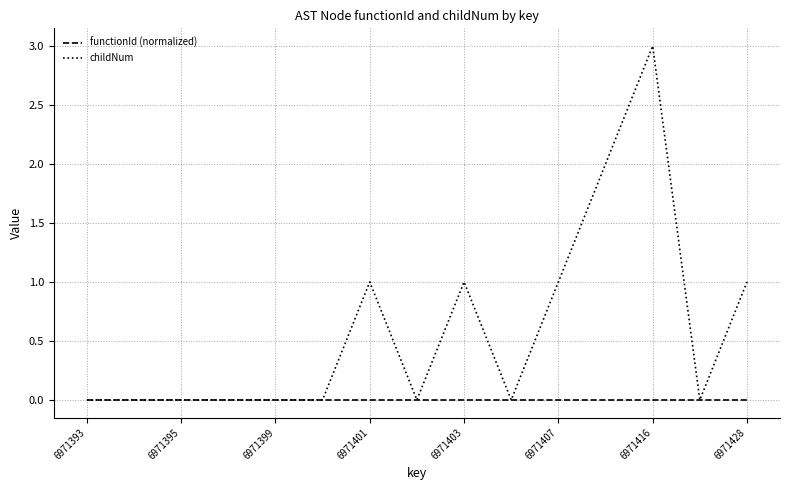

What is the difference between the maximum and minimum values in the childNum series?

3